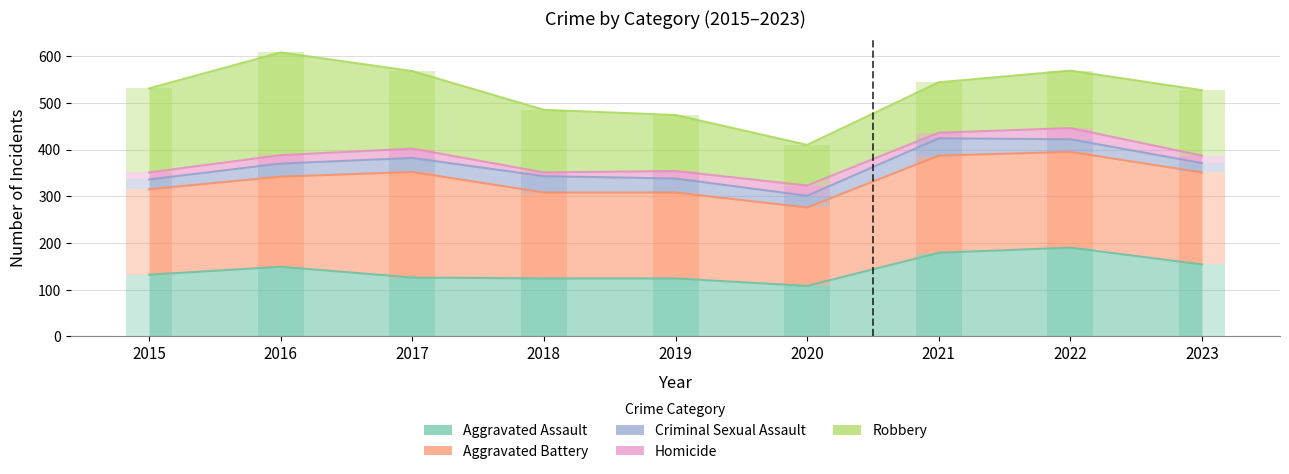

What is the spread (max minus min) of values at 2022?

181